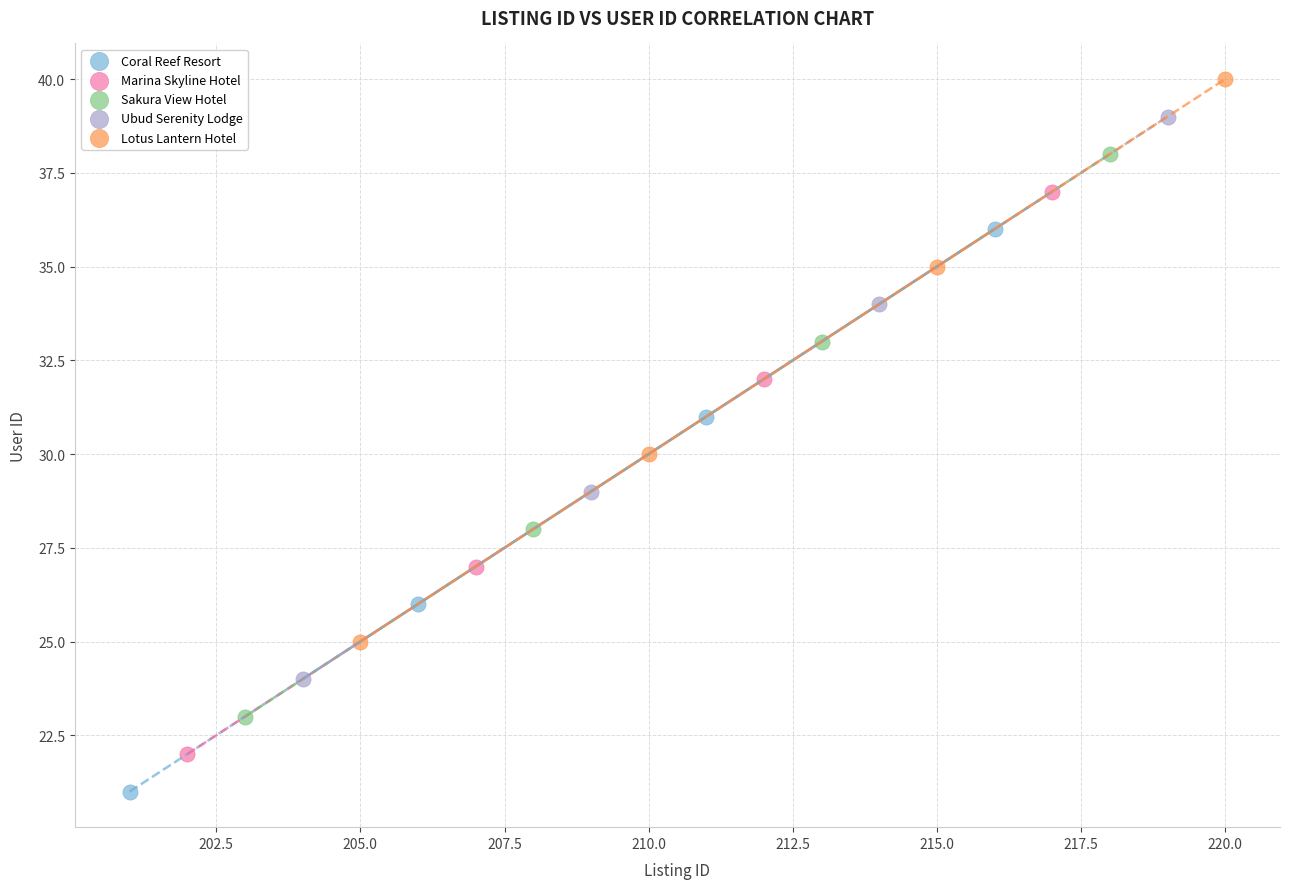

Which series contains the highest Y value?

Lotus Lantern Hotel